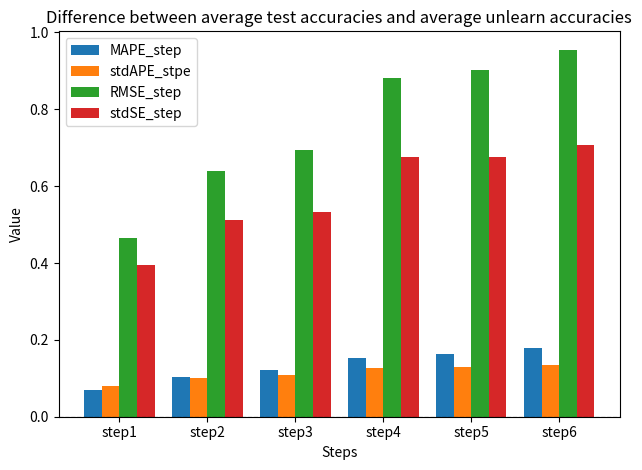

What is the spread (max minus min) of values at step1?

0.4